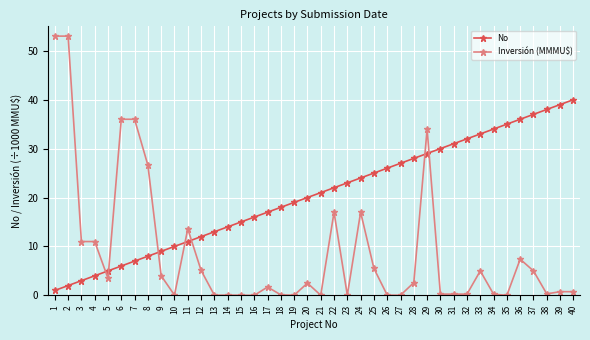

True or false: No and Inversión (MMMU$) intersect in this chart.

True